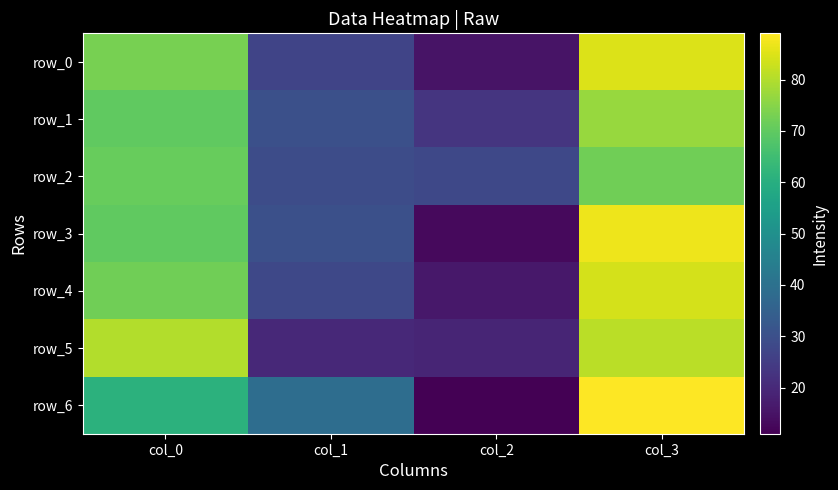

What is the difference between the second highest and minimum values in the row_0 series?

58